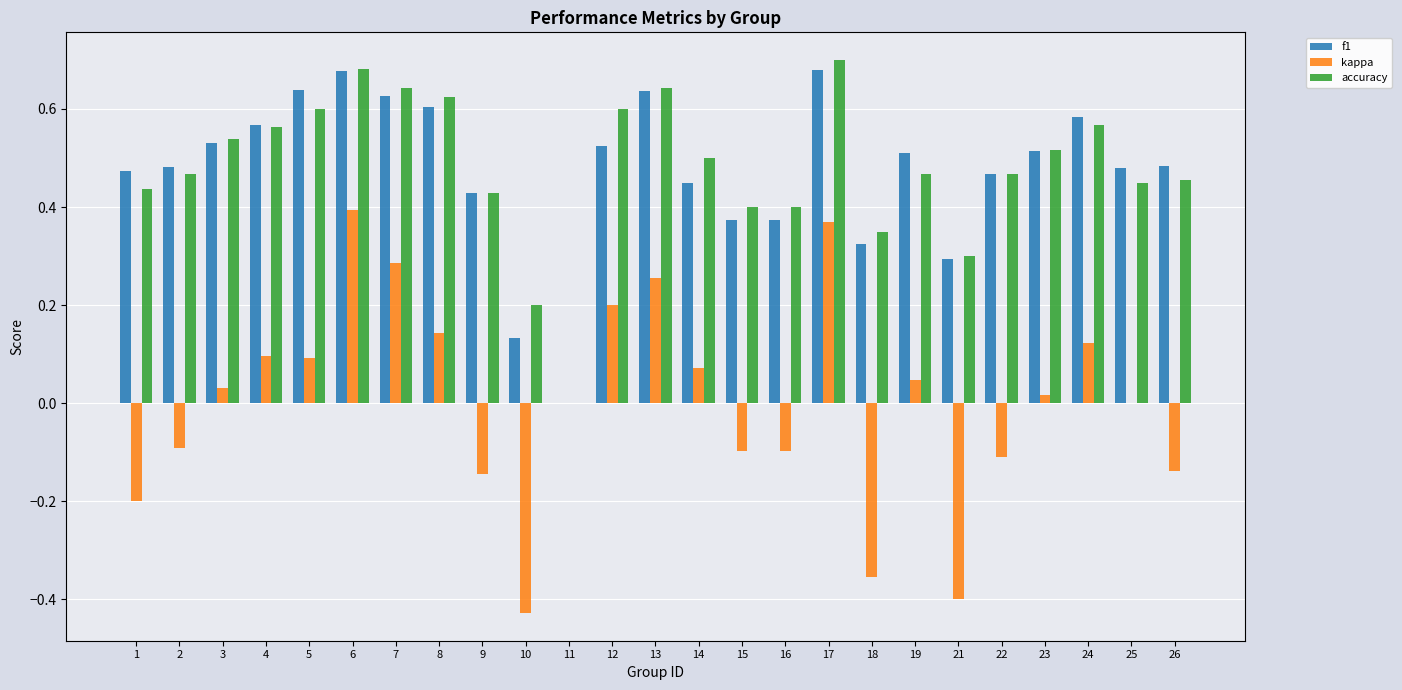

Which series has the largest range (max minus min)?

kappa